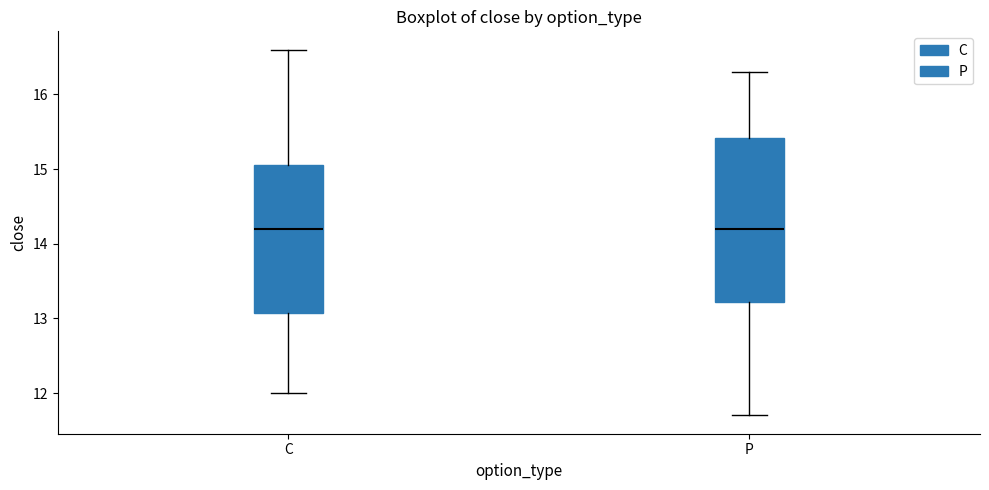

Reading left to right, transcribe this box plot: for each box, give where its median line is, the range the box spans, and where its two whiskers end, as read against the y-axis. The values are not printed on the chart, so give them approximately, as read against the axis.

C: median 14.2, box 13.1 to 15.1, whiskers 12.0 to 16.6
P: median 14.2, box 13.2 to 15.4, whiskers 11.7 to 16.3